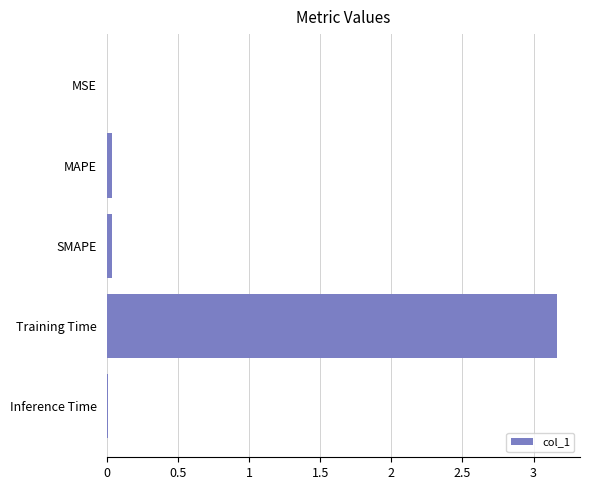

Between Inference Time and Training Time, which is larger?

Training Time